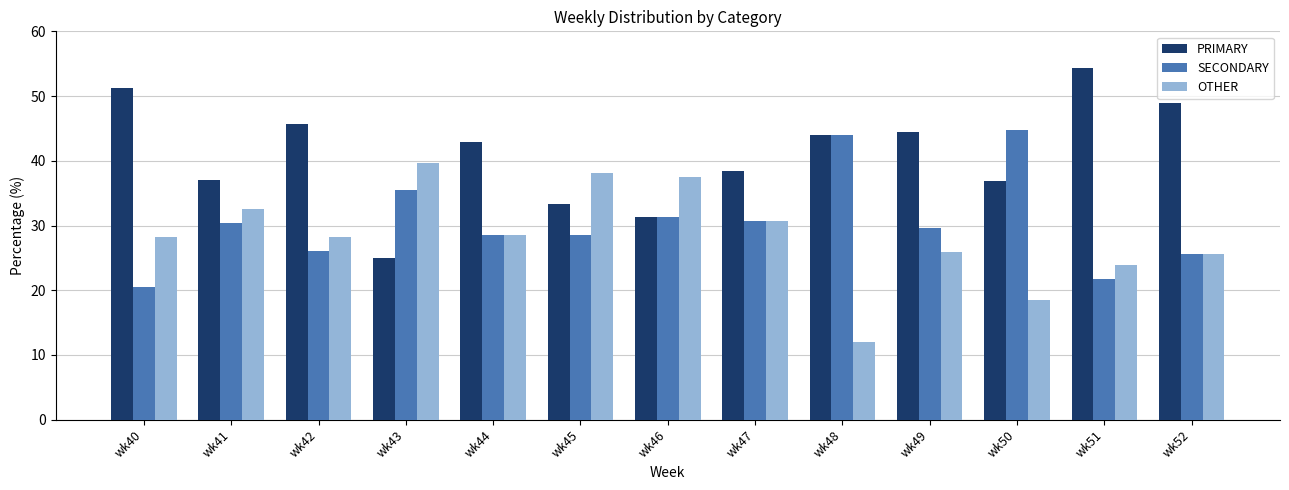

What is the total value across all series at wk43?

100.0